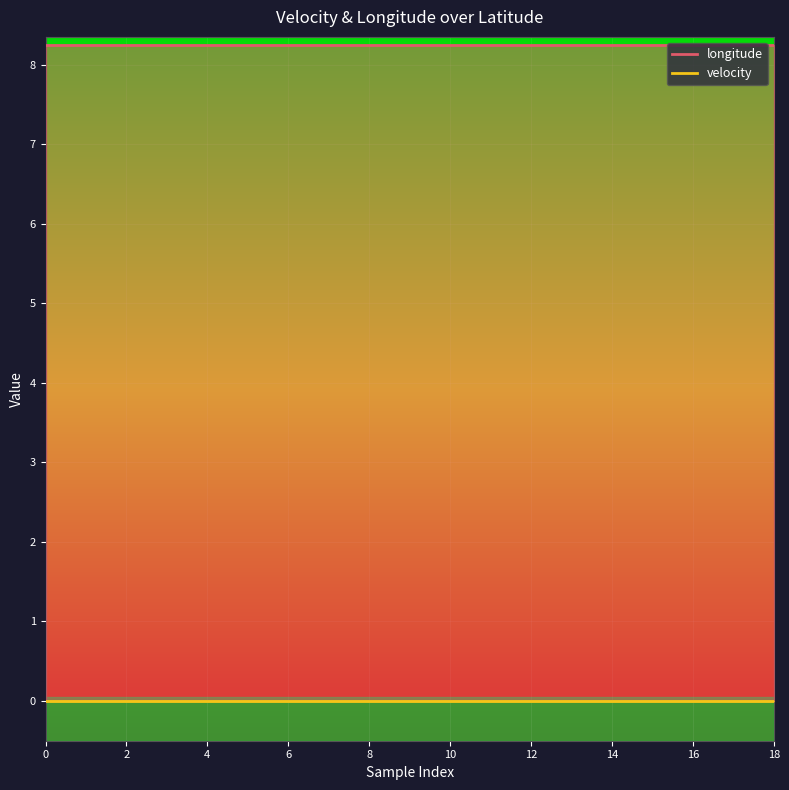

What is the difference between the highest and lowest values at 18?

8.3